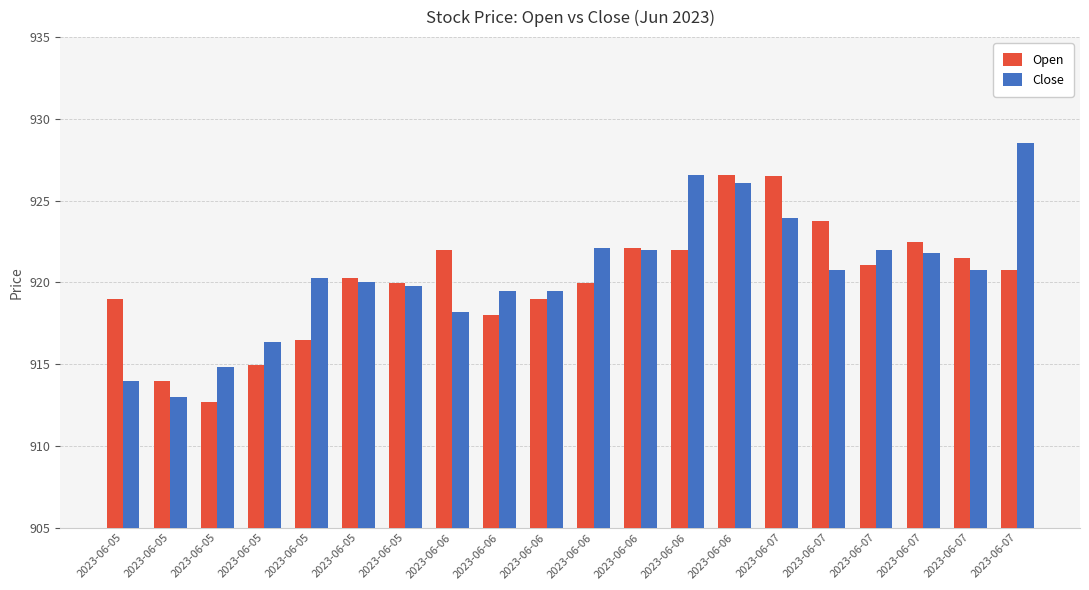

True or false: Open has a value of 1215.1 at 2023-06-06.

False